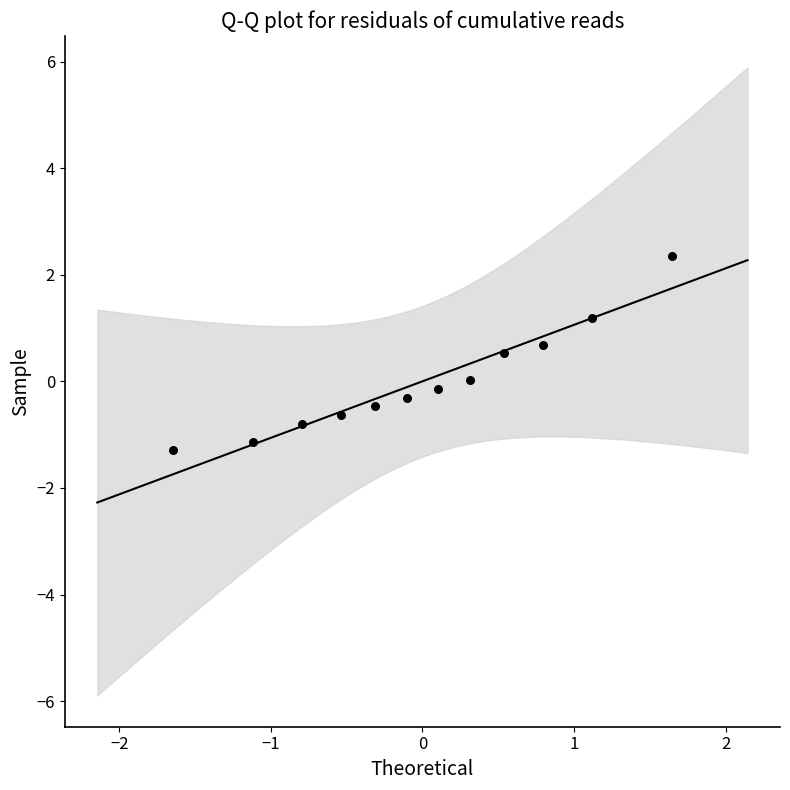

What is the range of Y values (max minus min)?

3.6